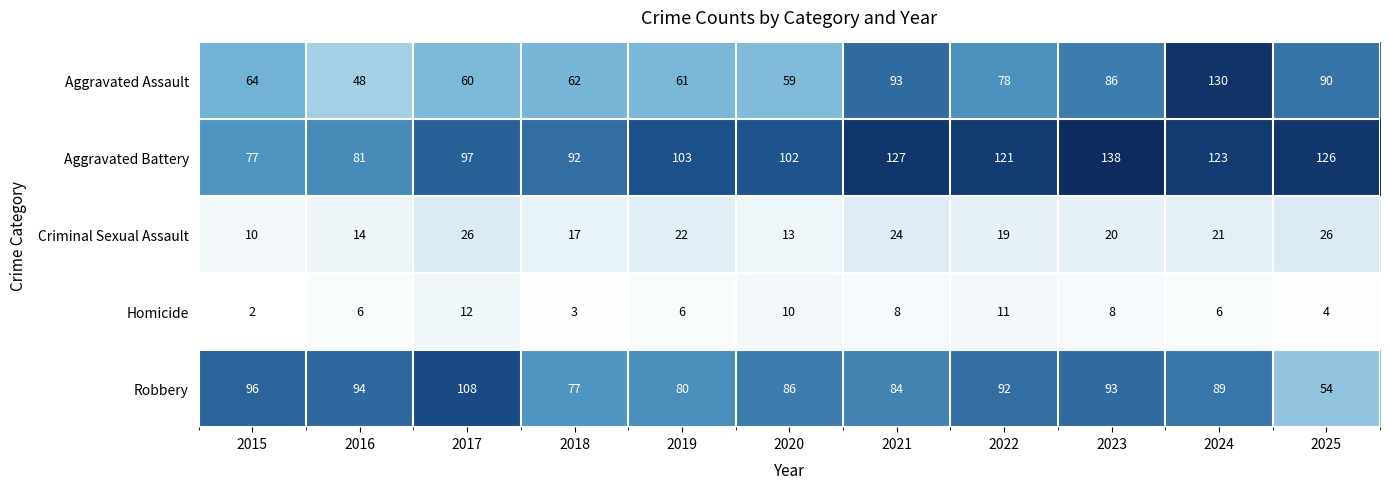

True or false: Robbery has a value of 111 at 2019.

False